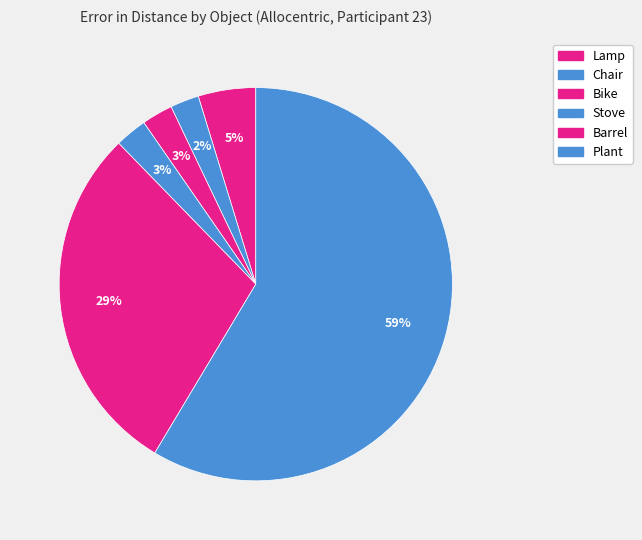

The Lamp slice represents 1% of the pie. True or false?

False